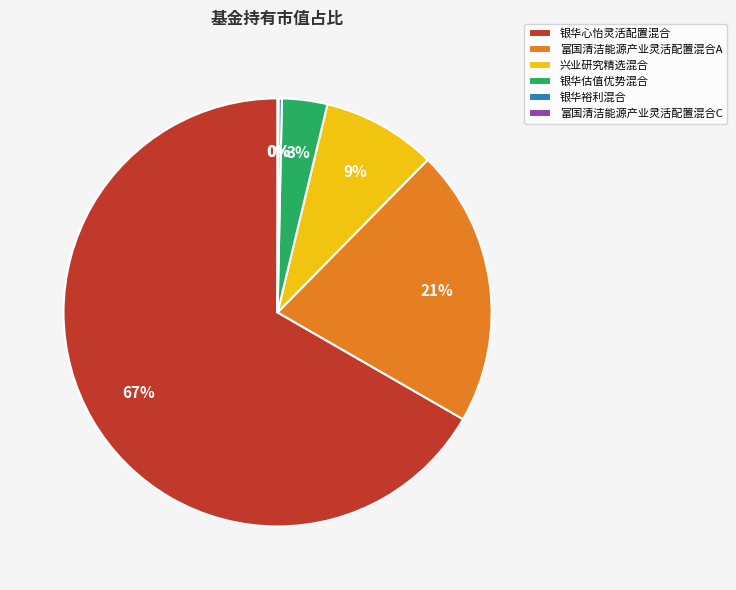

True or false: 银华估值优势混合 accounts for 16% of the total.

False